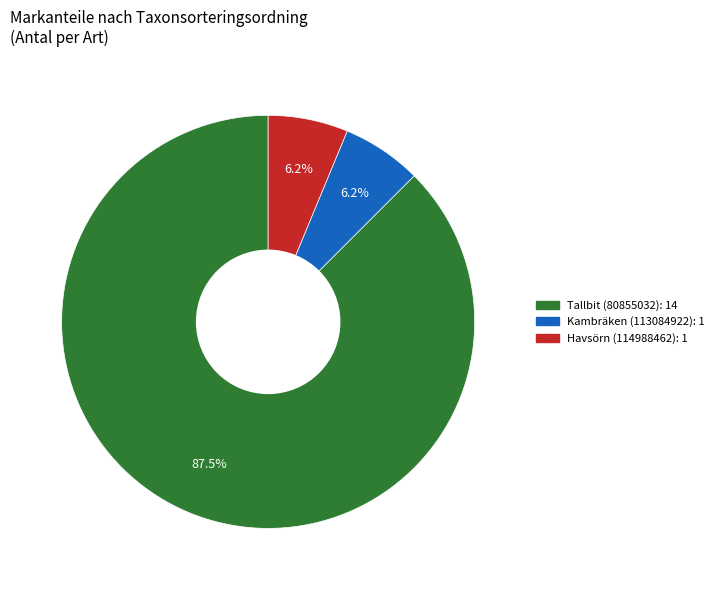

Do Kambräken (113084922) and Havsörn (114988462) together represent more than half of the pie?

No